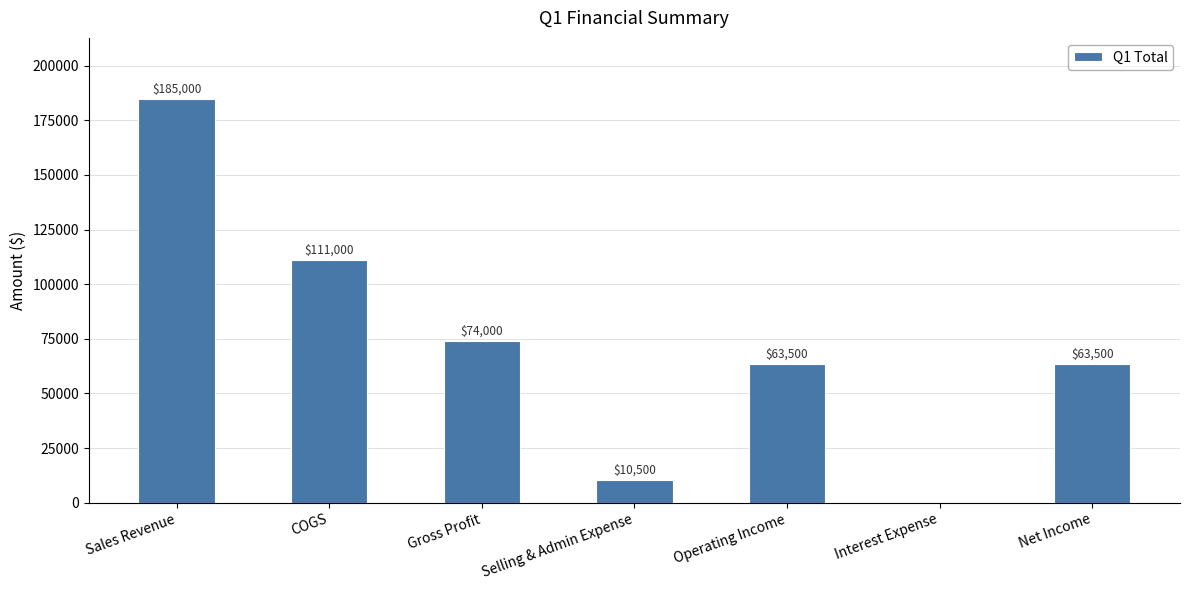

What is the greatest value displayed?

185000